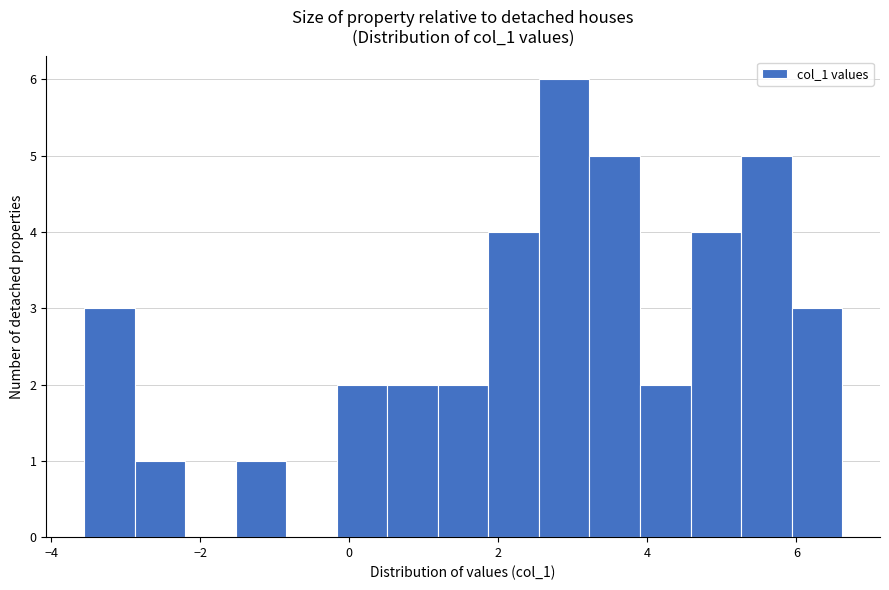

Read against the x-axis, roughly where is the centre of the tallest bar?

2.8